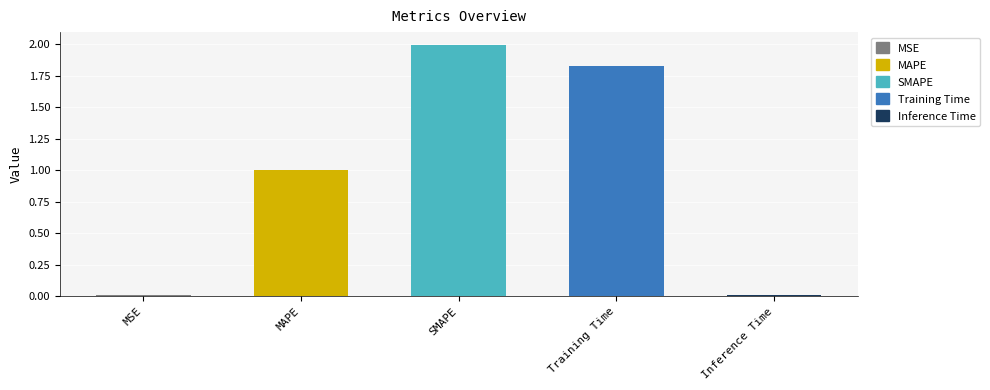

Rank the categories by value from lowest to highest.

MSE, Inference Time, MAPE, Training Time, SMAPE